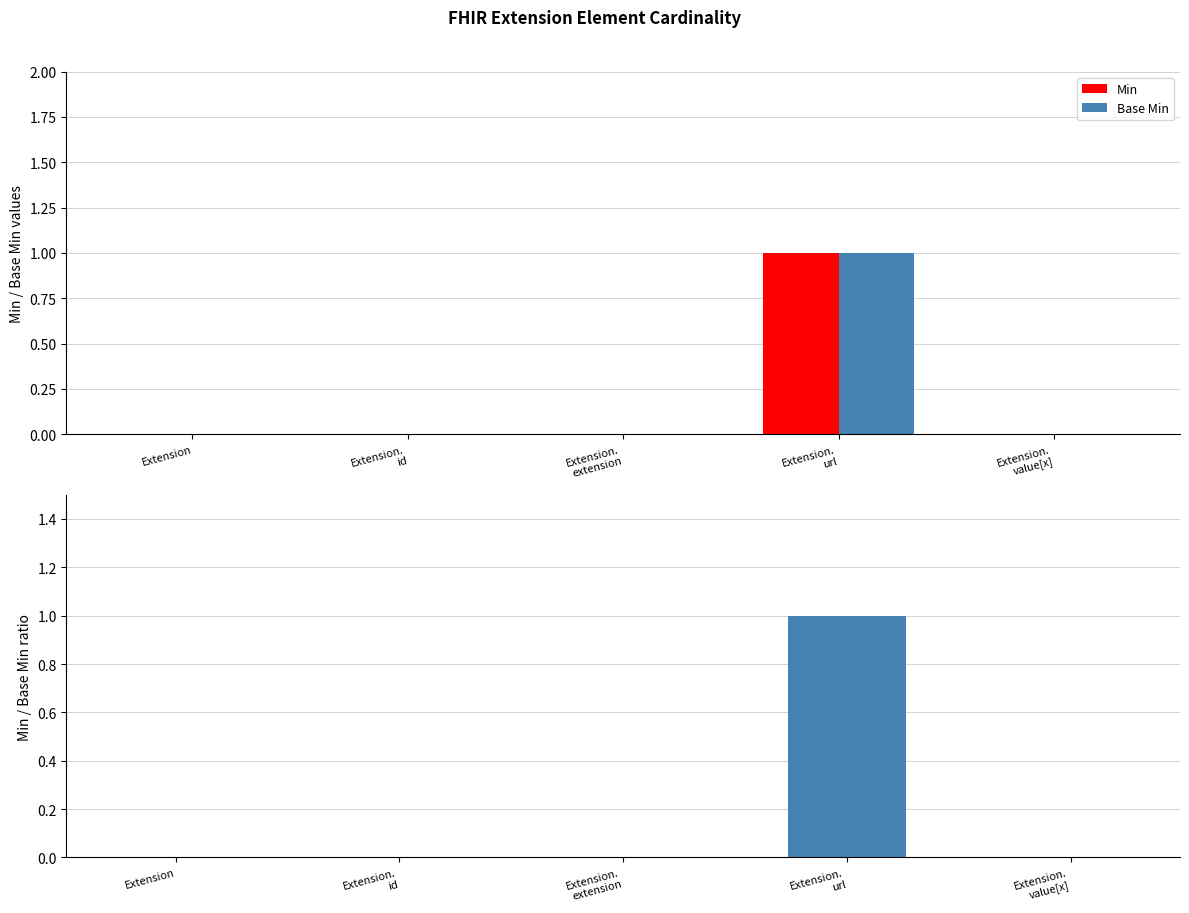

Reading left to right, transcribe all the data shown in this chart.

Min: 0	0	0	1	0
Base Min: 0	0	0	1	0
Base Min / Min ratio: 0	0	0	1	0